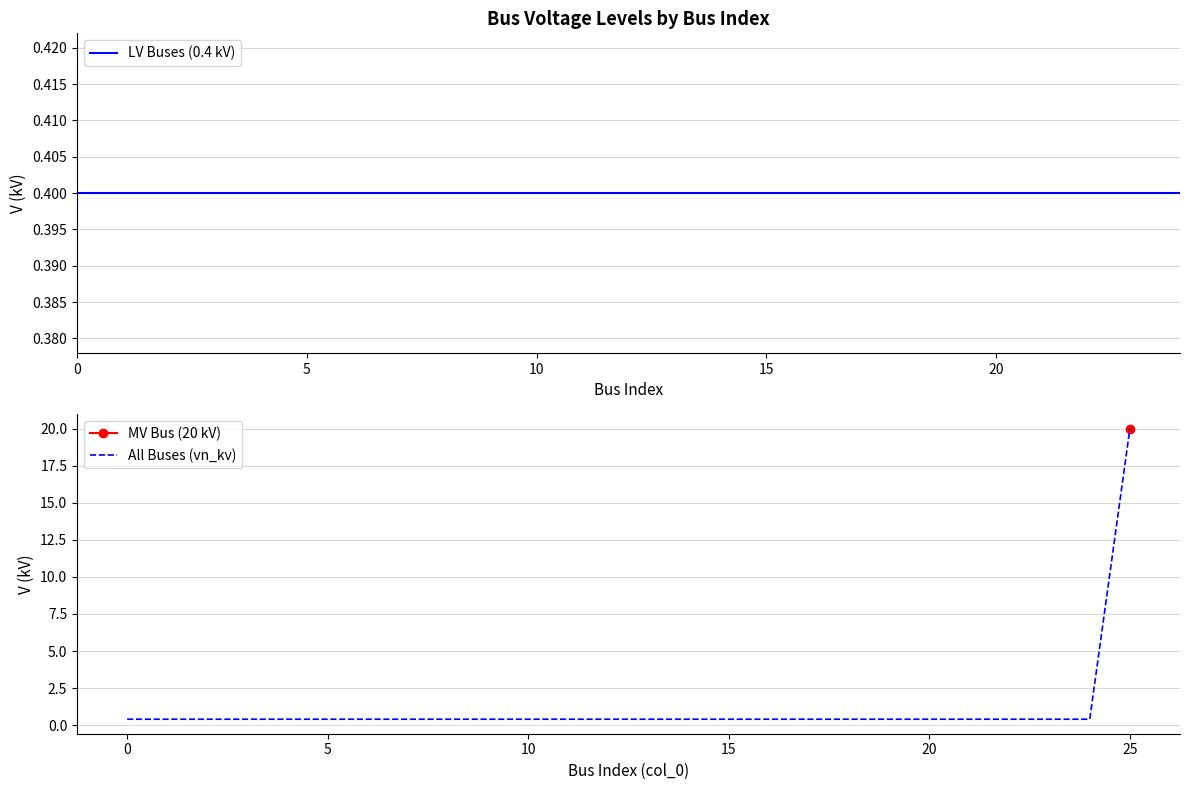

What is the average value?

1.2